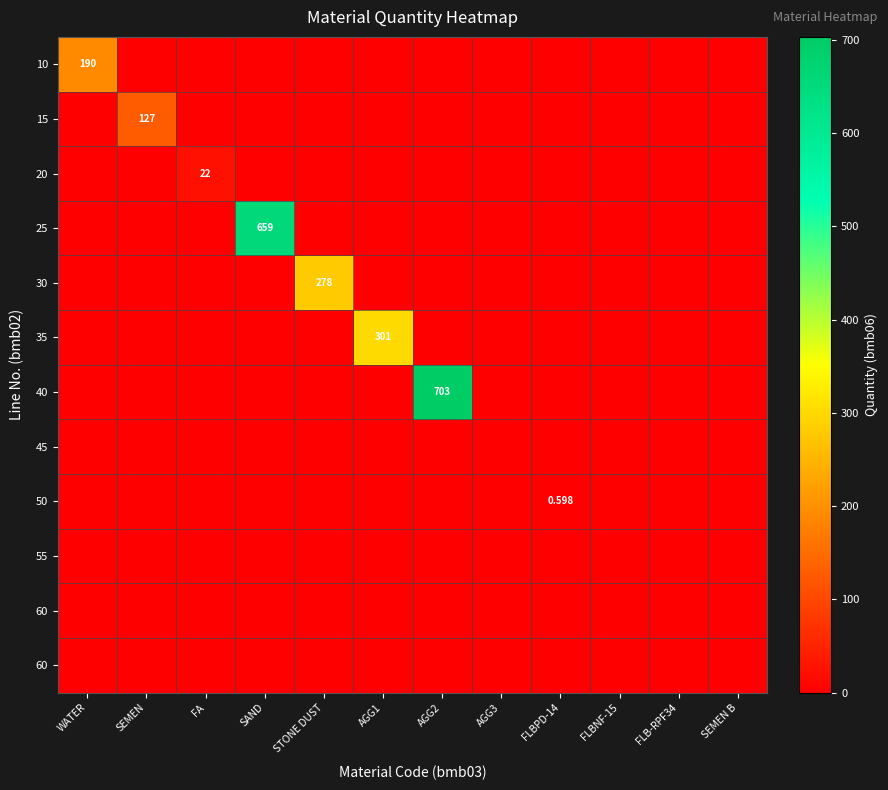

Between AGG2 and FLBPD-14, which is larger?

AGG2